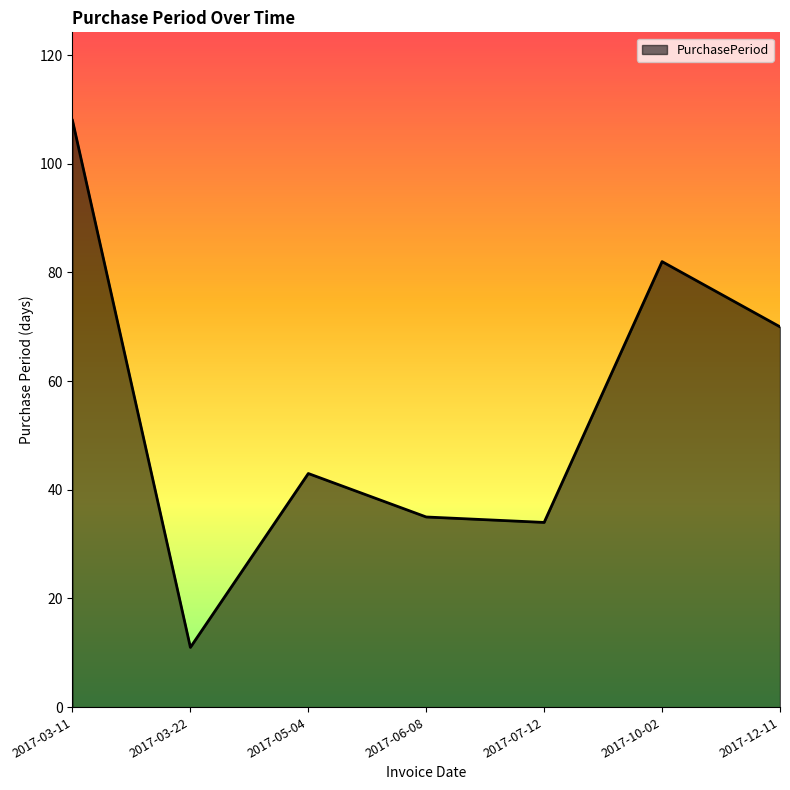

What is the difference between the second highest and second lowest values?

48